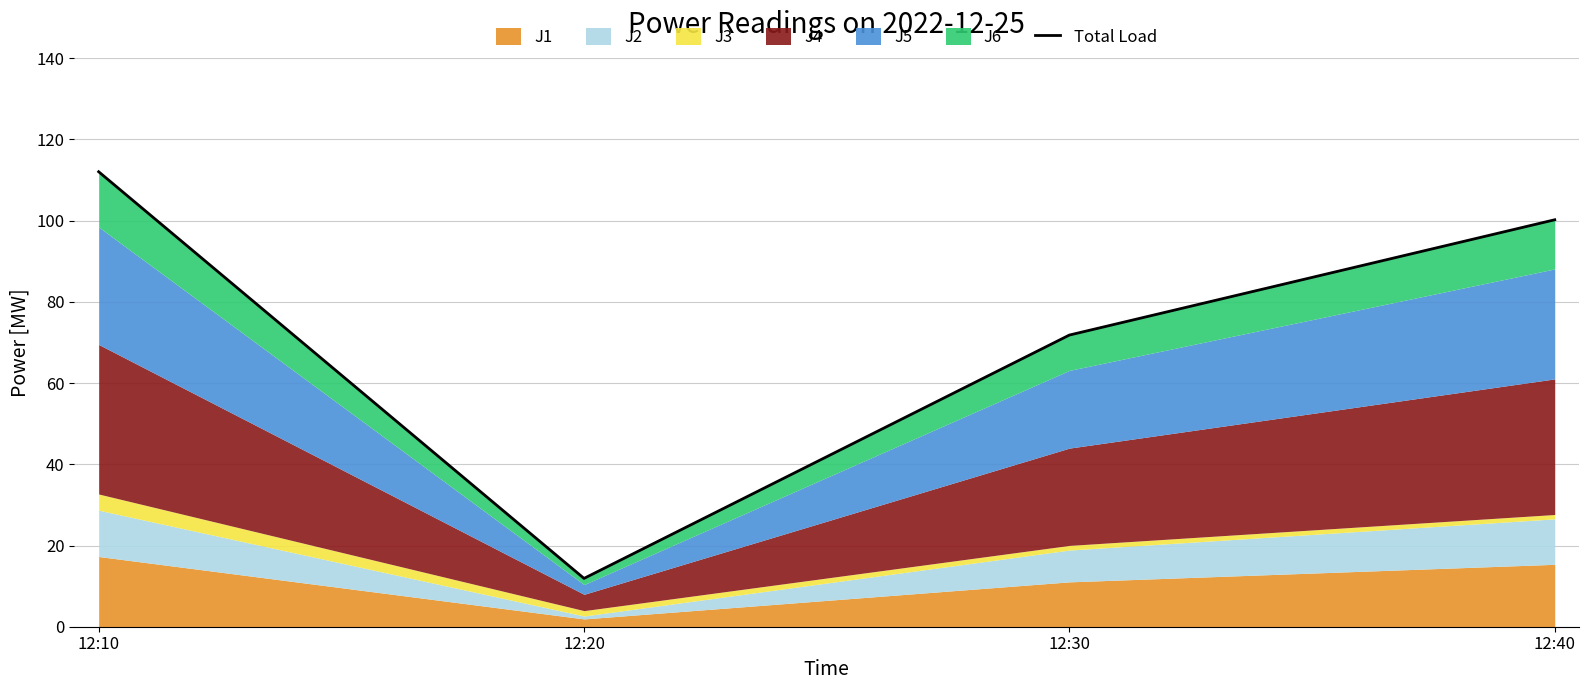

Reading left to right, what are all the values shown in this chart?

12:10=112.1	12:20=11.9	12:30=71.8	12:40=100.2